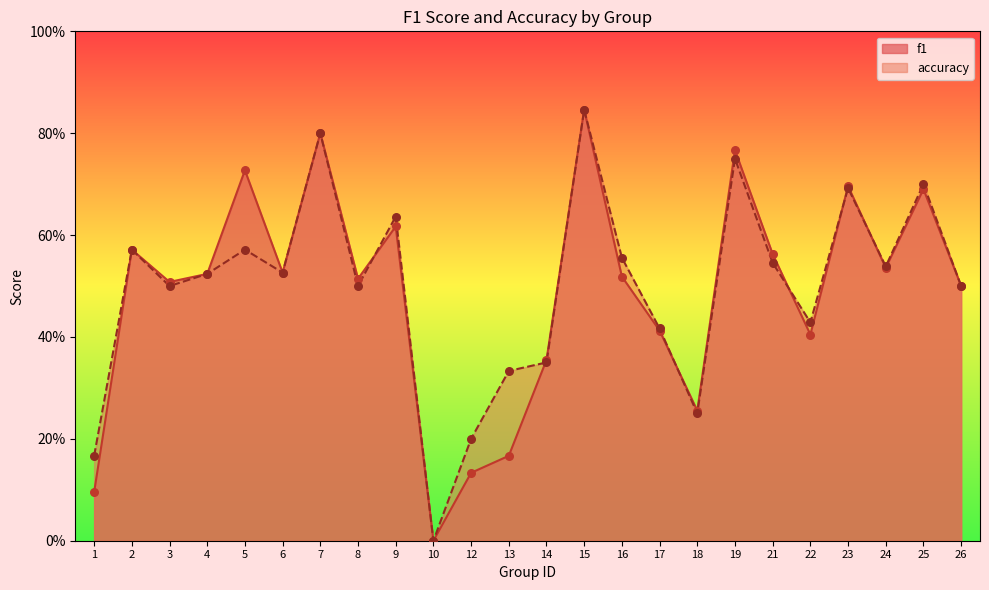

Is the value of f1 at 10 greater than the value of accuracy at 24?

No